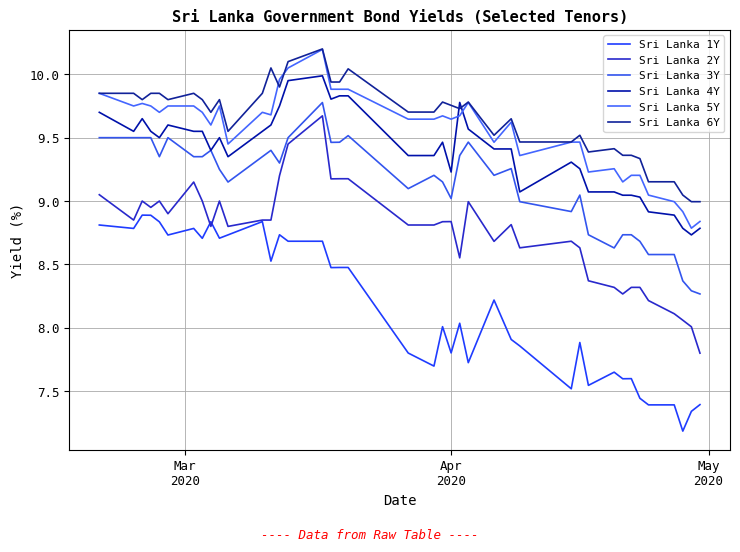

Reading left to right, what are all the values shown in this chart?

Sri Lanka 1Y: 8.8	8.8	8.9	8.9	8.8	8.7	8.8	8.7	8.8	8.7	8.7	8.8	8.5	8.7	8.7	8.7	8.5	8.5	8.5	7.8	7.7	8.0	7.8	8.0	7.7	8.2	7.9	7.9	7.5	7.9	7.5	7.7	7.6	7.6	7.4	7.4	7.4	7.2	7.3	7.4
Sri Lanka 2Y: 9.1	8.8	9.0	8.9	9.0	8.9	9.2	9.0	8.8	9.0	8.8	8.8	8.8	9.2	9.4	9.7	9.2	9.2	9.2	8.8	8.8	8.8	8.8	8.6	9.0	8.7	8.8	8.6	8.7	8.6	8.4	8.3	8.3	8.3	8.3	8.2	8.1	8.1	8.0	7.8
Sri Lanka 3Y: 9.5	9.5	9.5	9.5	9.3	9.5	9.3	9.3	9.4	9.2	9.2	9.3	9.4	9.3	9.5	9.8	9.5	9.5	9.5	9.1	9.2	9.2	9.0	9.4	9.5	9.2	9.3	9.0	8.9	9.0	8.7	8.6	8.7	8.7	8.7	8.6	8.6	8.4	8.3	8.3
Sri Lanka 4Y: 9.7	9.6	9.7	9.6	9.5	9.6	9.6	9.6	9.4	9.5	9.3	9.6	9.6	9.8	9.9	10.0	9.8	9.8	9.8	9.4	9.4	9.5	9.2	9.8	9.6	9.4	9.4	9.1	9.3	9.3	9.1	9.1	9.0	9.0	9.0	8.9	8.9	8.8	8.7	8.8
Sri Lanka 5Y: 9.8	9.8	9.8	9.8	9.7	9.8	9.8	9.7	9.6	9.8	9.4	9.7	9.7	10.0	10.1	10.2	9.9	9.9	9.9	9.6	9.6	9.7	9.6	9.7	9.8	9.5	9.6	9.4	9.5	9.5	9.2	9.3	9.2	9.2	9.2	9.0	9.0	8.9	8.8	8.8
Sri Lanka 6Y: 9.8	9.8	9.8	9.8	9.8	9.8	9.8	9.8	9.7	9.8	9.6	9.8	10.1	9.9	10.1	10.2	9.9	9.9	10.0	9.7	9.7	9.8	9.8	9.7	9.8	9.5	9.6	9.5	9.5	9.5	9.4	9.4	9.4	9.4	9.3	9.2	9.2	9.0	9.0	9.0